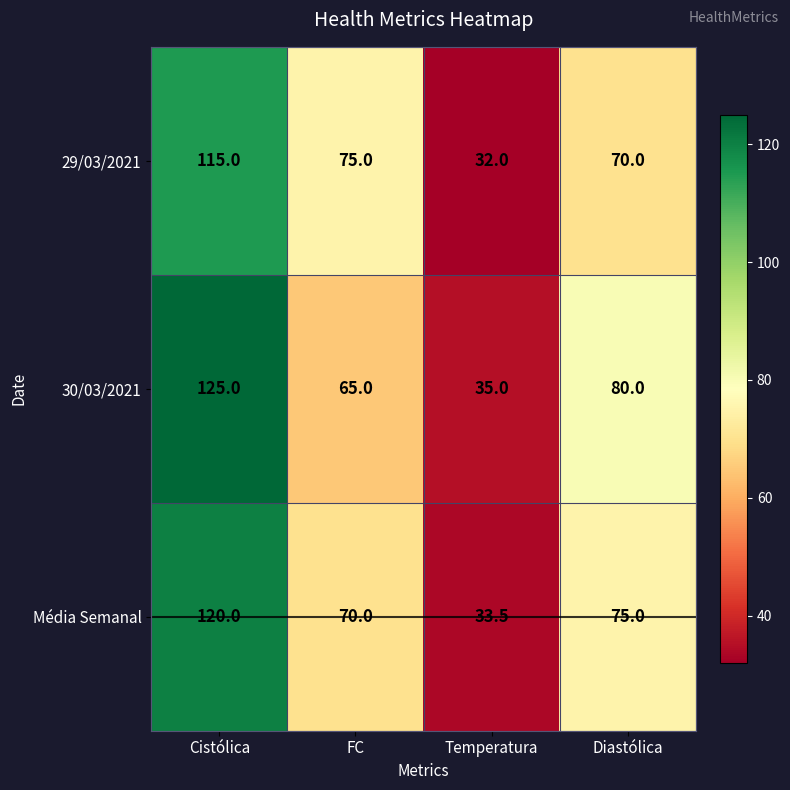

Which series has the widest spread of values?

30/03/2021